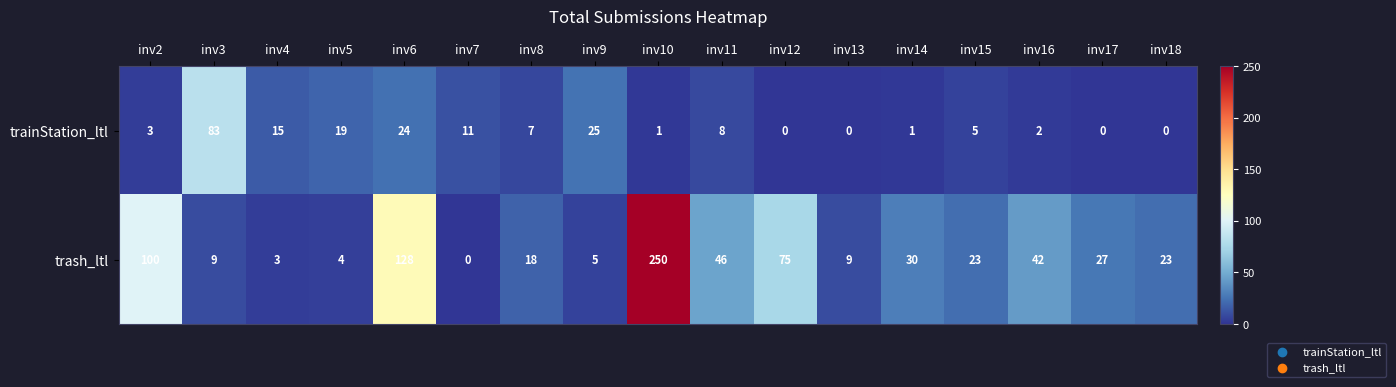

At which category does the chart reach its peak across all series?

inv10